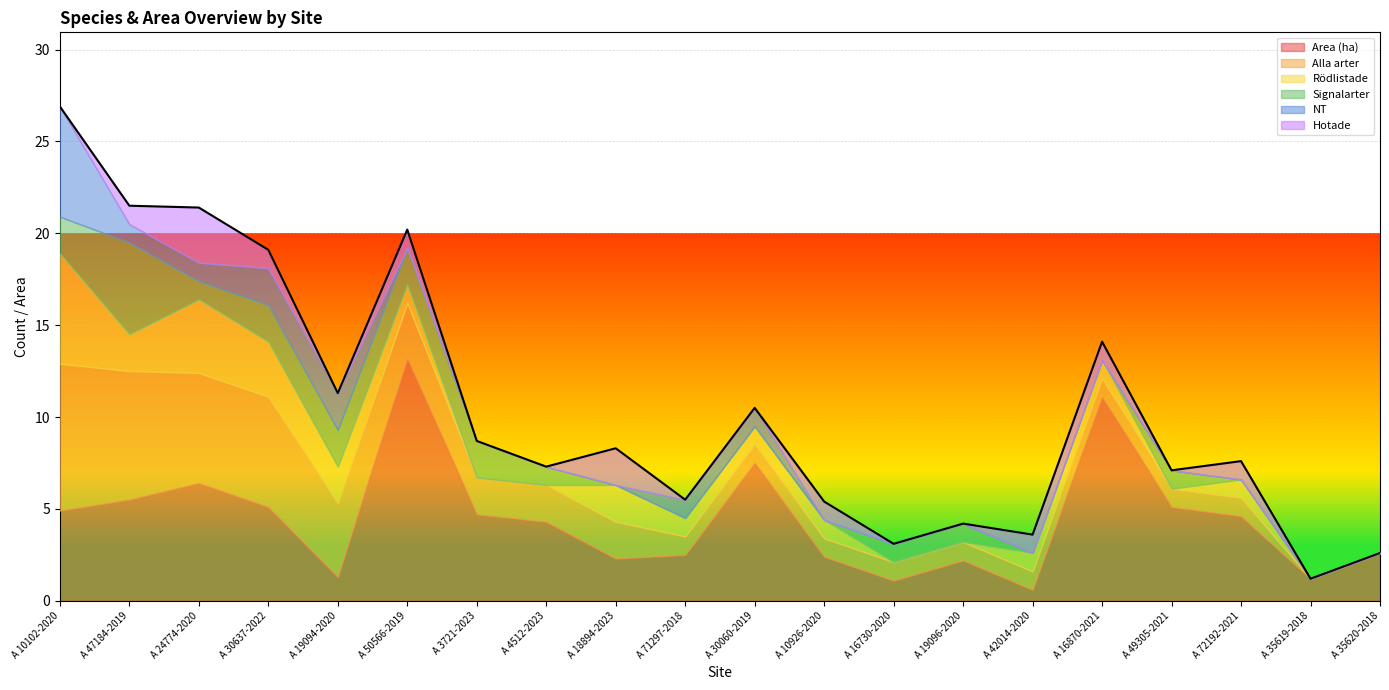

Between A 35620-2018 and A 30637-2022, which is larger?

A 30637-2022